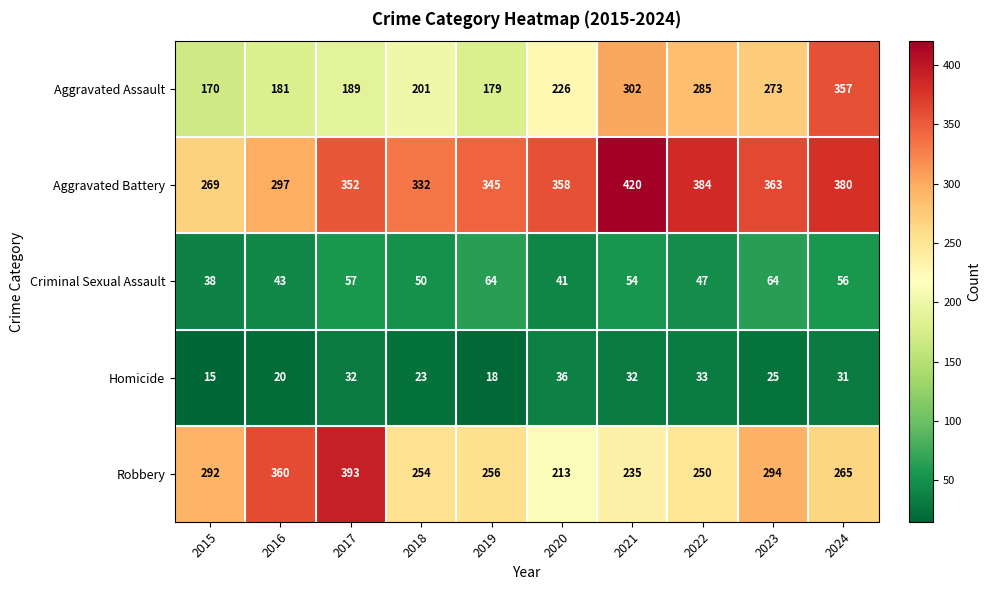

Is it true that Homicide equals 32 at 2021?

True